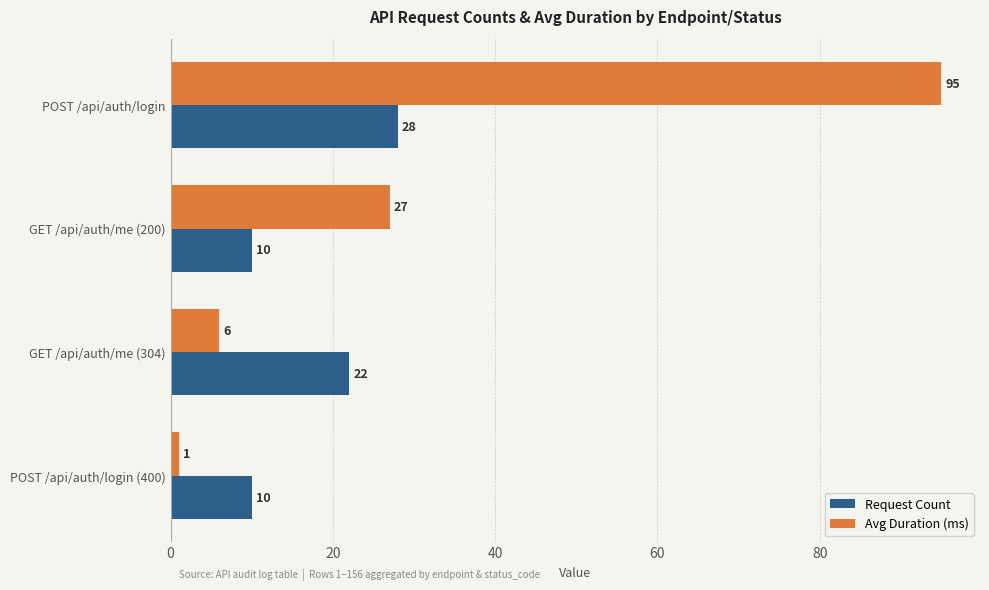

What is the smallest value displayed?

1